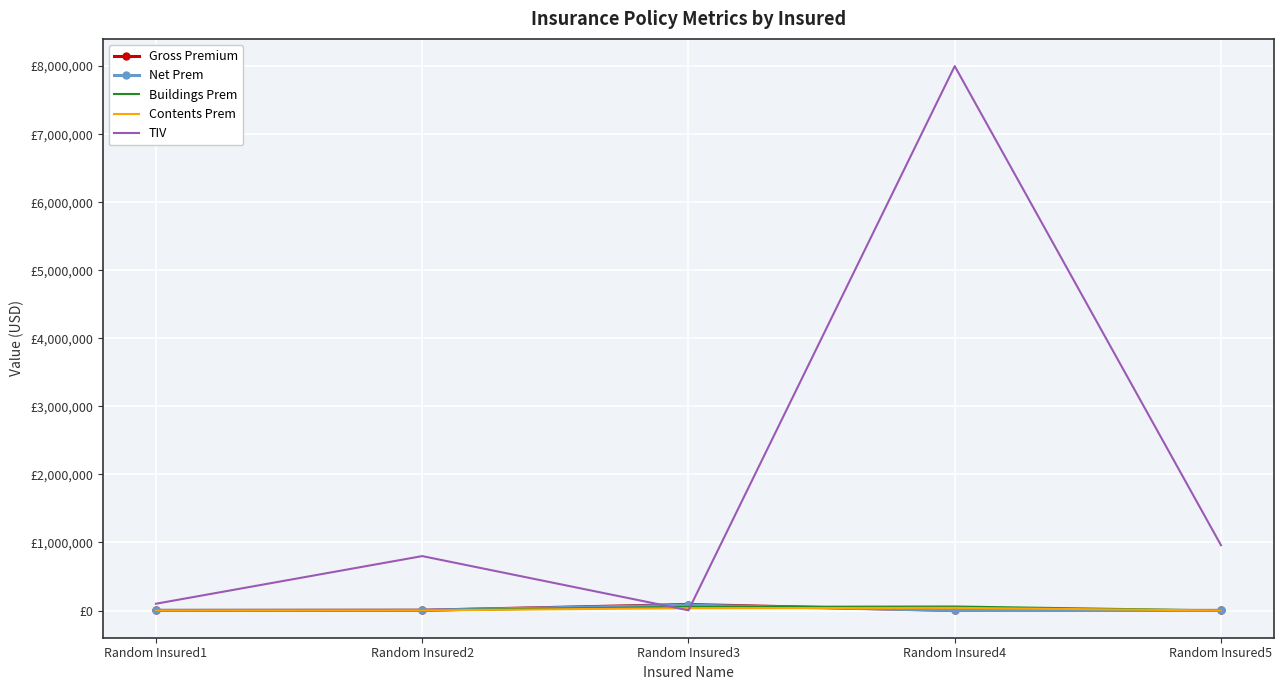

Where does the TIV series first go above 800000?

Random Insured4